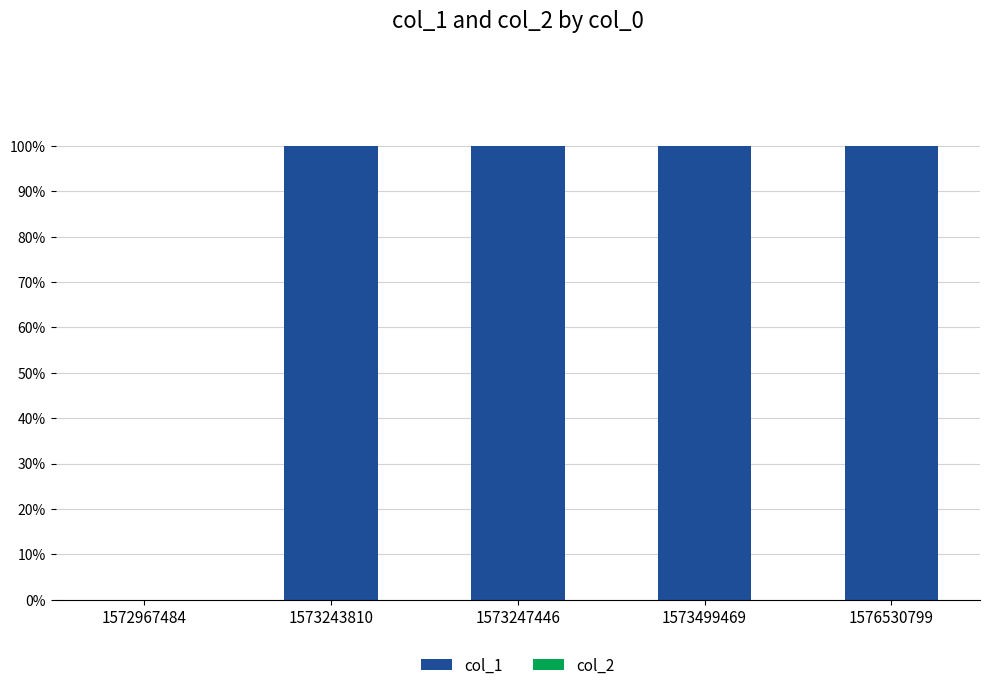

What is the maximum value shown in the chart?

100